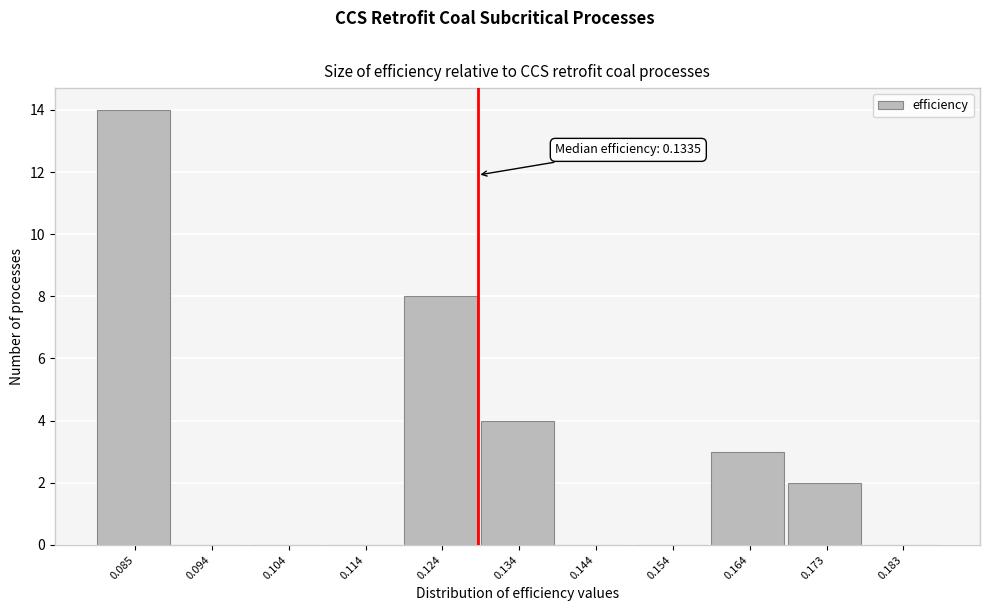

Reading right to left, list all the values displayed in this chart.

0.183=0	0.173=2	0.164=3	0.154=0	0.144=0	0.134=4	0.124=8	0.114=0	0.104=0	0.094=0	0.085=14